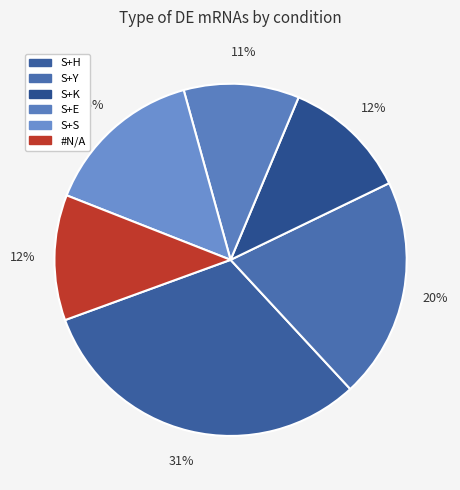

Count the number of slices in the pie.

6